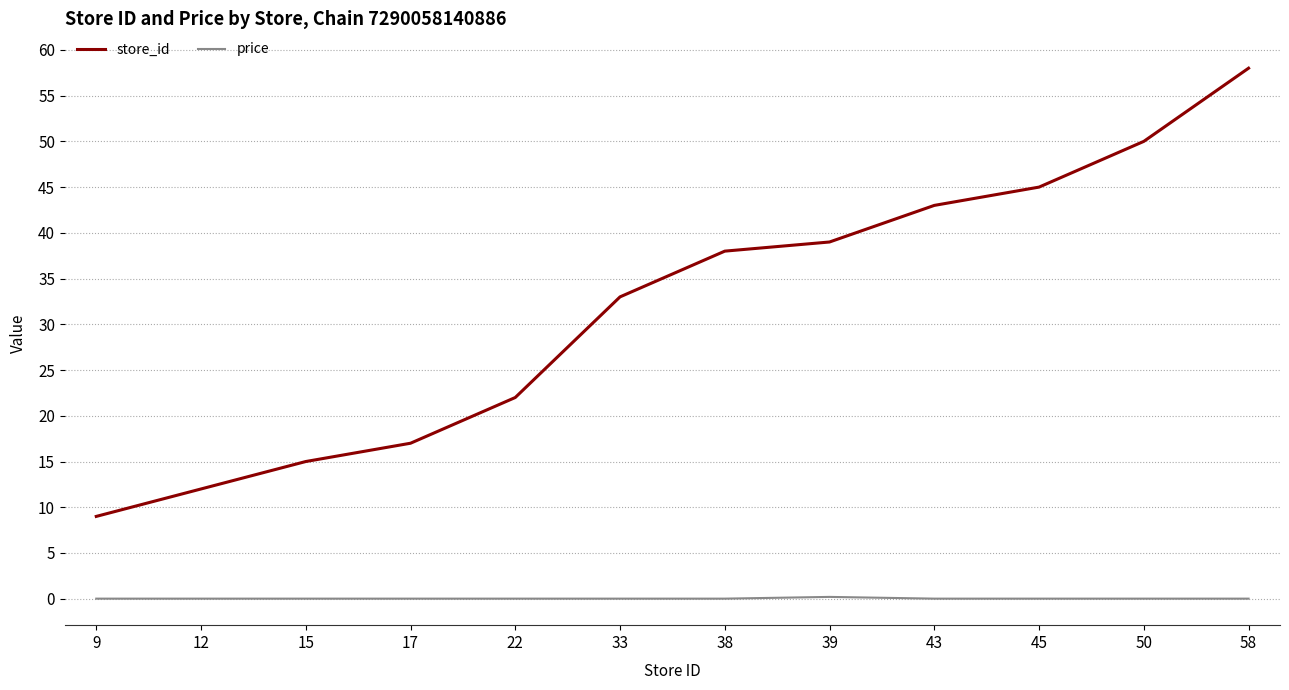

What are all the series names shown in the legend?

store_id, price